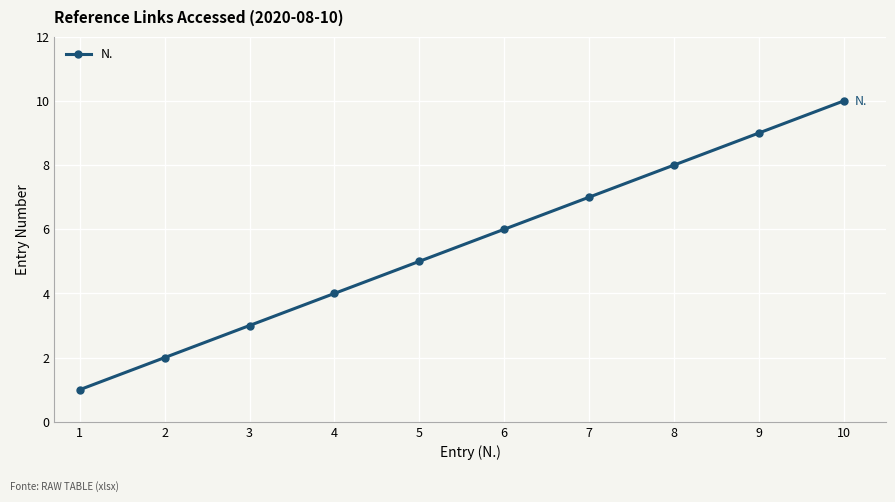

What is the value of the 9th point from the left?

9